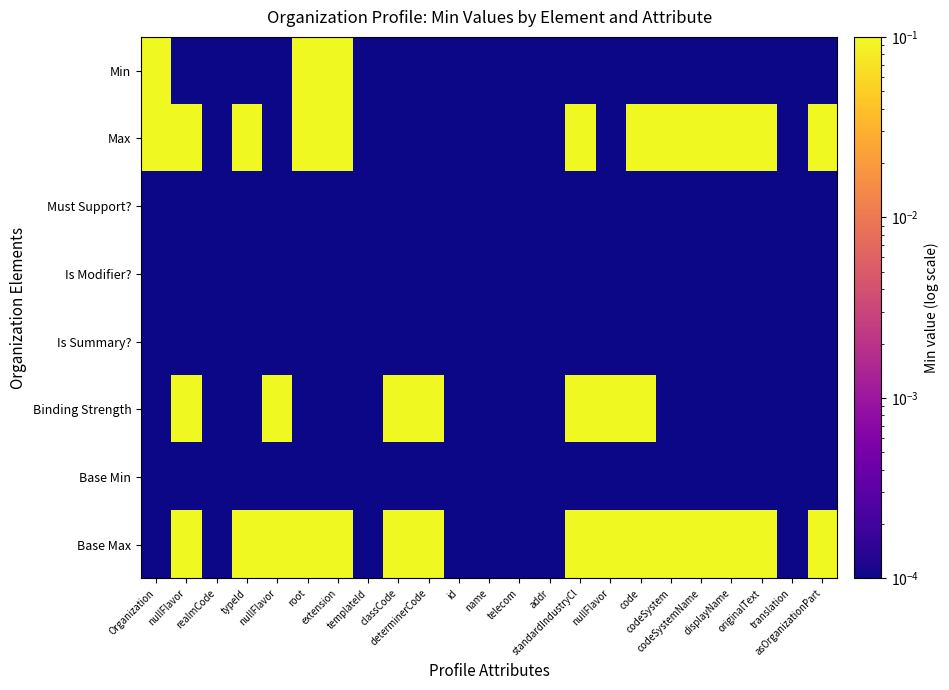

How many distinct data groups are displayed?

8